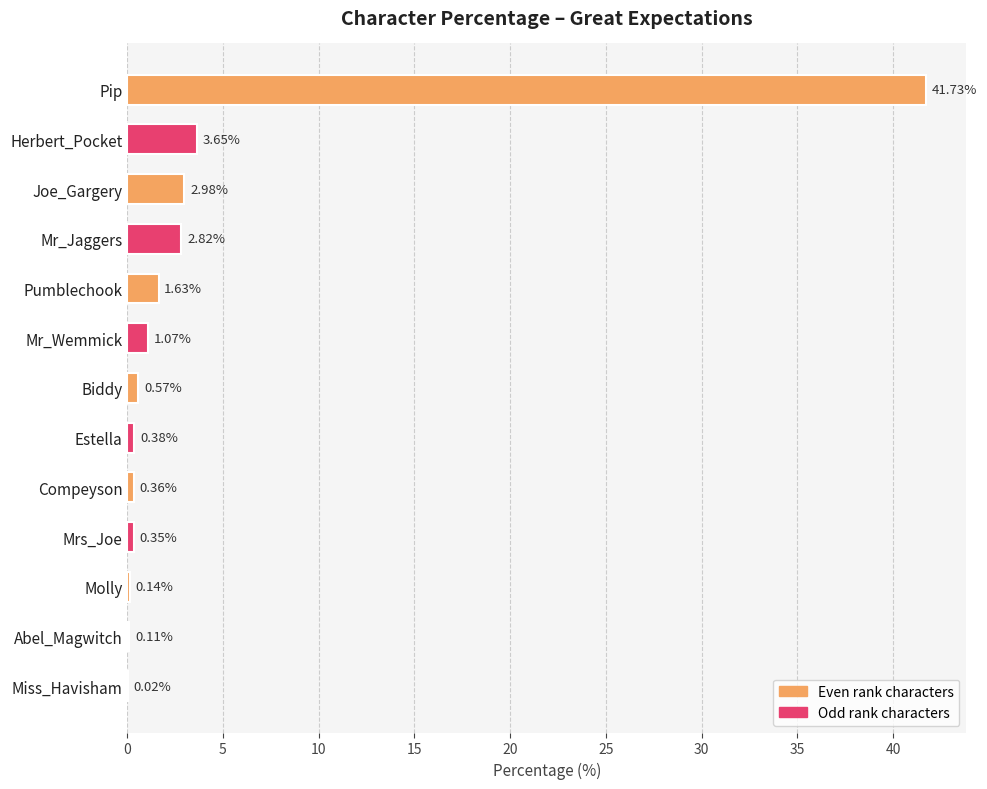

At which label is the value closest to 20?

Herbert_Pocket